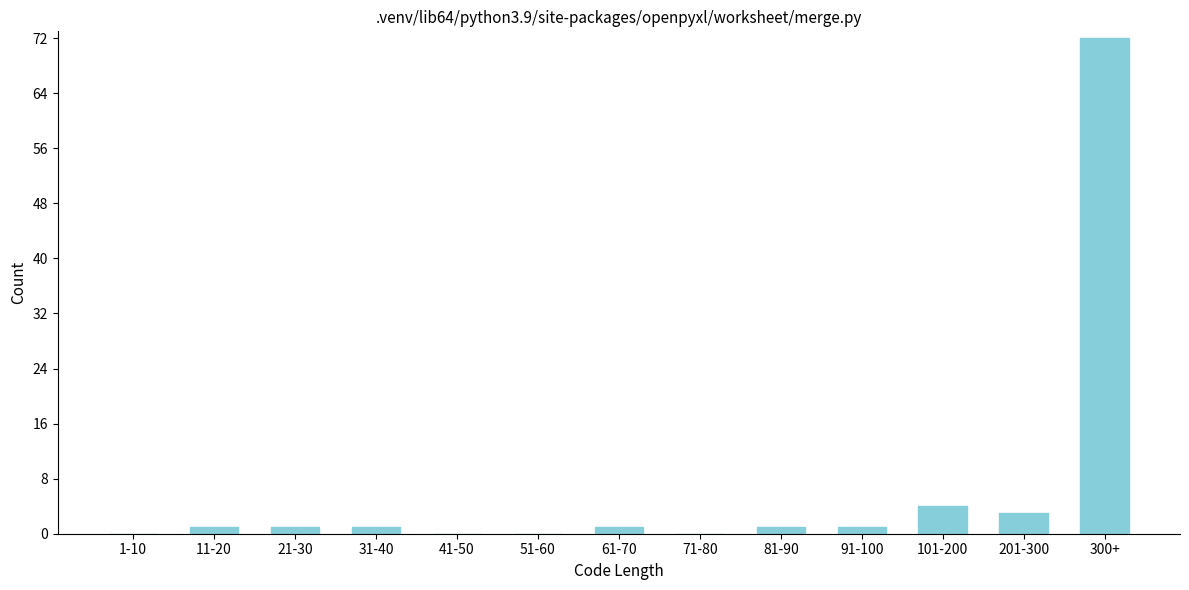

Reading right to left, transcribe all the data shown in this chart.

300+=72	201-300=3	101-200=4	91-100=1	81-90=1	71-80=0	61-70=1	51-60=0	41-50=0	31-40=1	21-30=1	11-20=1	1-10=0